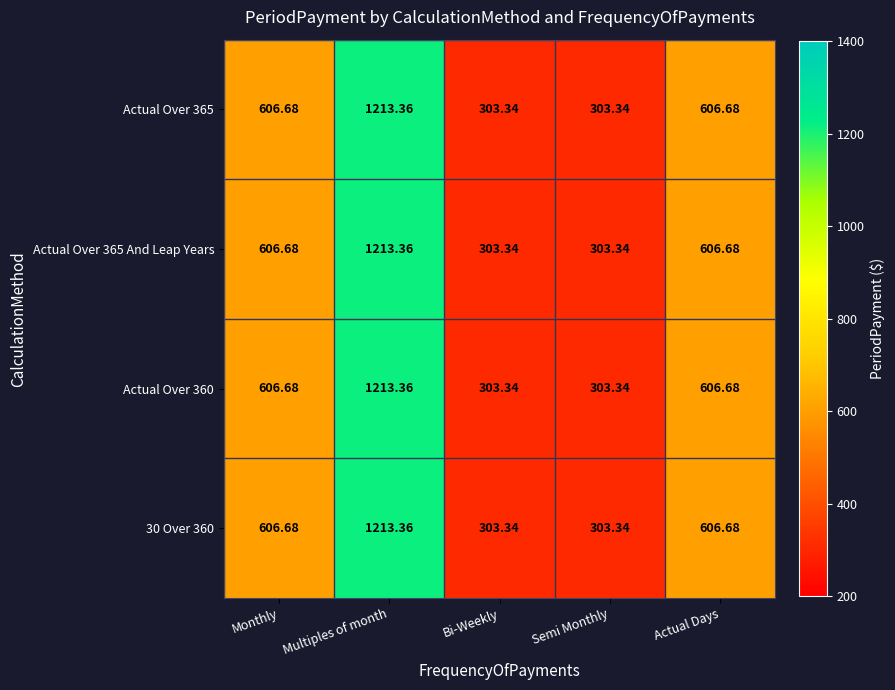

At which label does Actual Over 365 And Leap Years first exceed 606?

Monthly